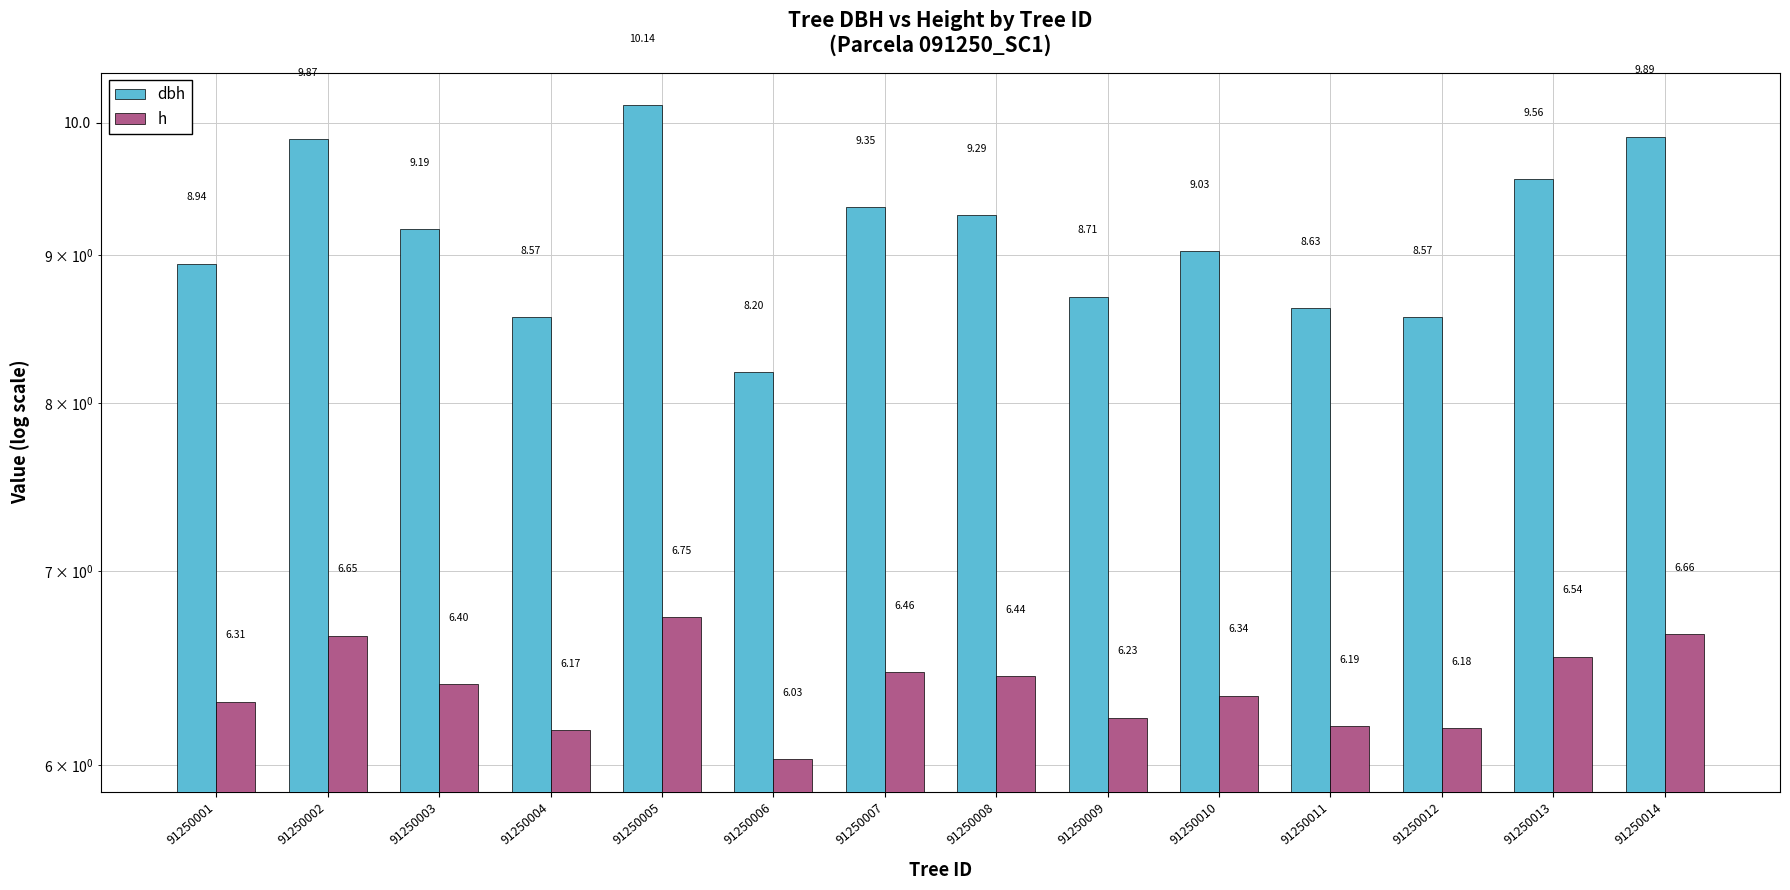

How many categories are shown in the chart?

14